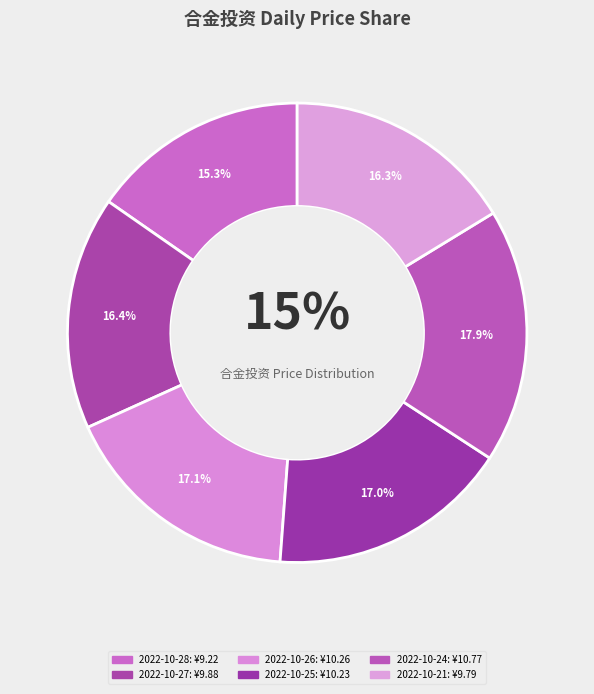

Do 283525 and 229625 together represent more than half of the pie?

No